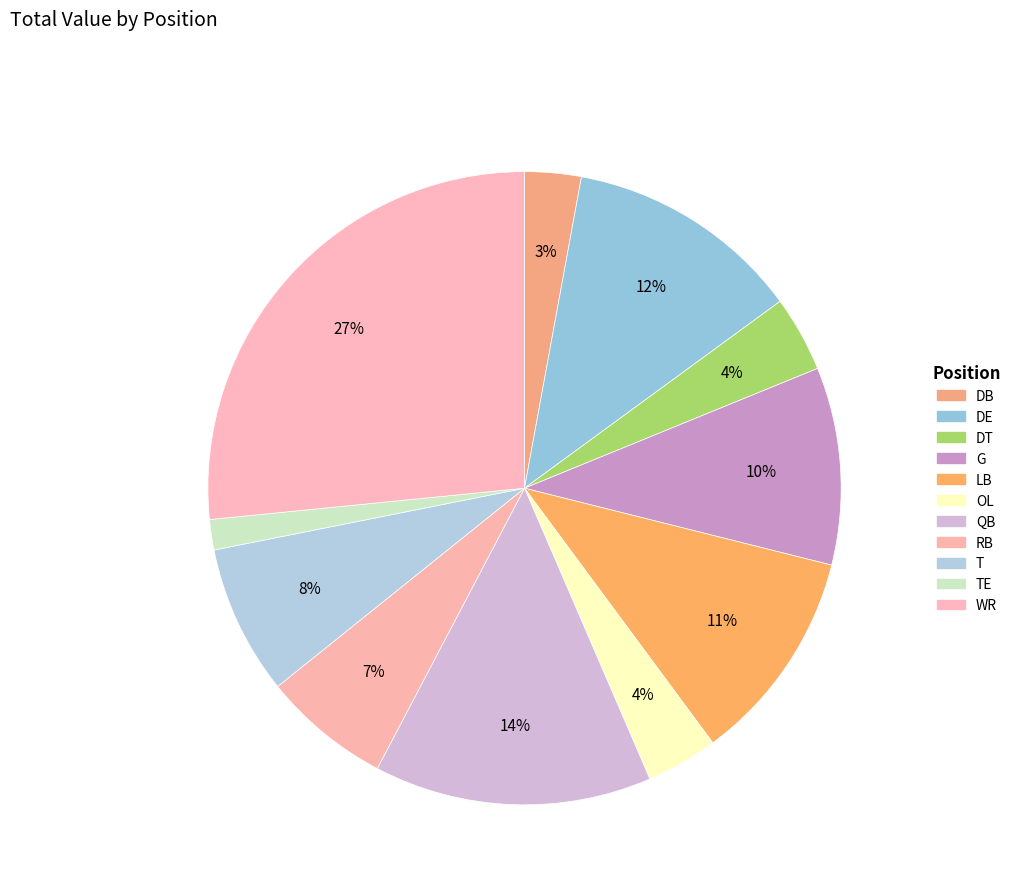

How many segments does this pie chart have?

11